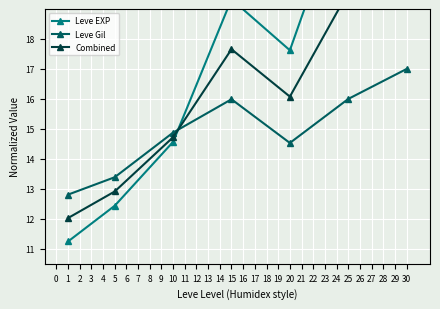

Reading left to right, transcribe all the data shown in this chart.

Leve EXP: 0=11.2	1=12.4	2=14.6	3=19.3	4=17.6	5=23.1	6=29.0
Leve Gil: 0=12.8	1=13.4	2=14.9	3=16.0	4=14.5	5=16.0	6=17.0
Combined: 0=12.0	1=12.9	2=14.7	3=17.7	4=16.1	5=19.6	6=23.0